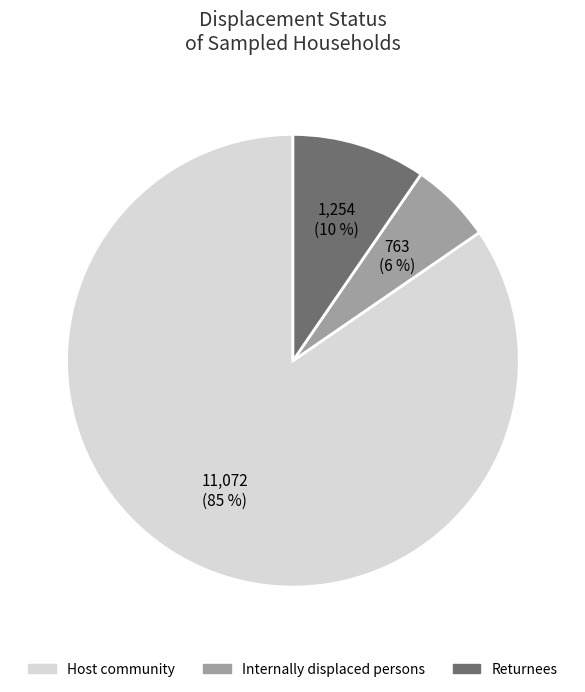

To the nearest percent, what is the average slice percentage?

33%